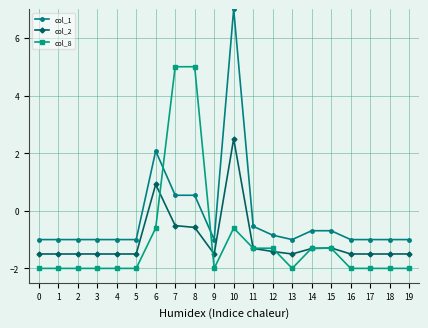

Which series changed the most between 12 and 17?

col_8